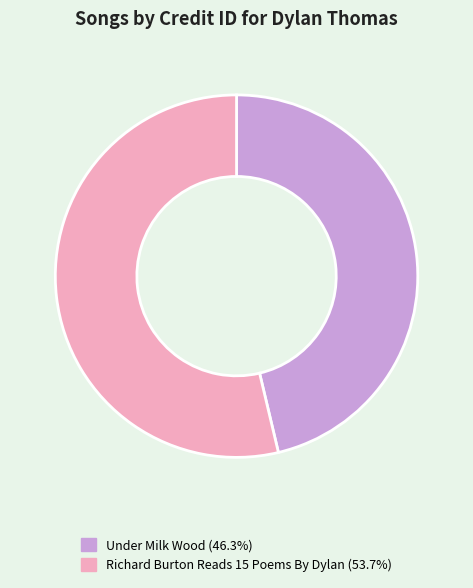

Is there any slice that represents more than half of the pie?

Yes